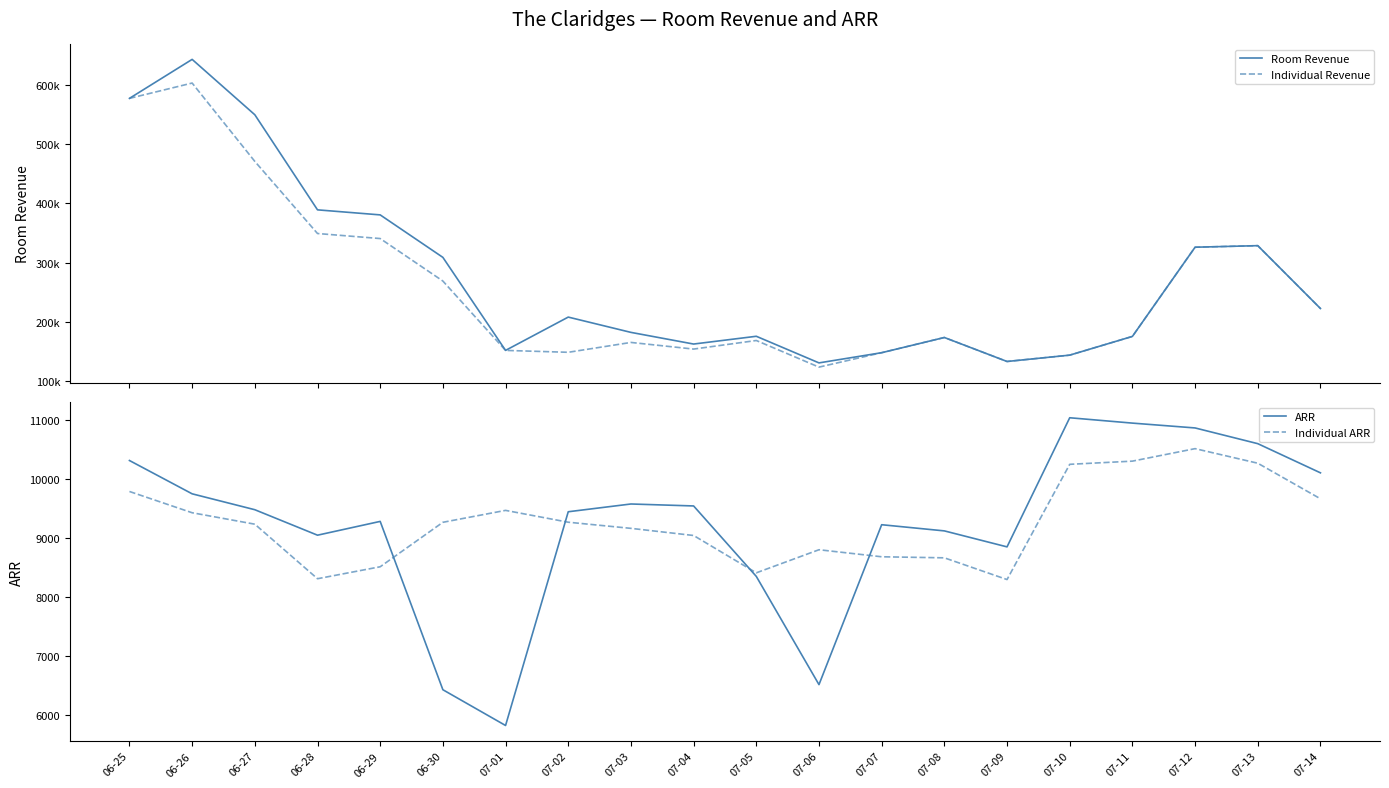

Rank the series by their maximum value, from highest to lowest.

Room Revenue, Individual Revenue, ARR, Individual ARR